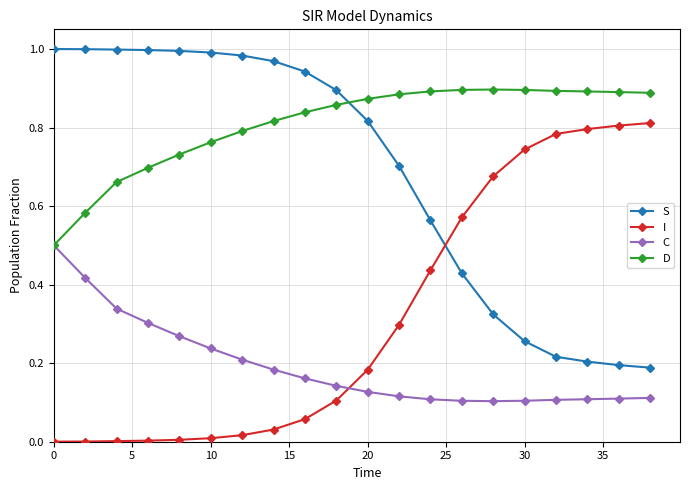

At how many categories does at least one series exceed 0?

20